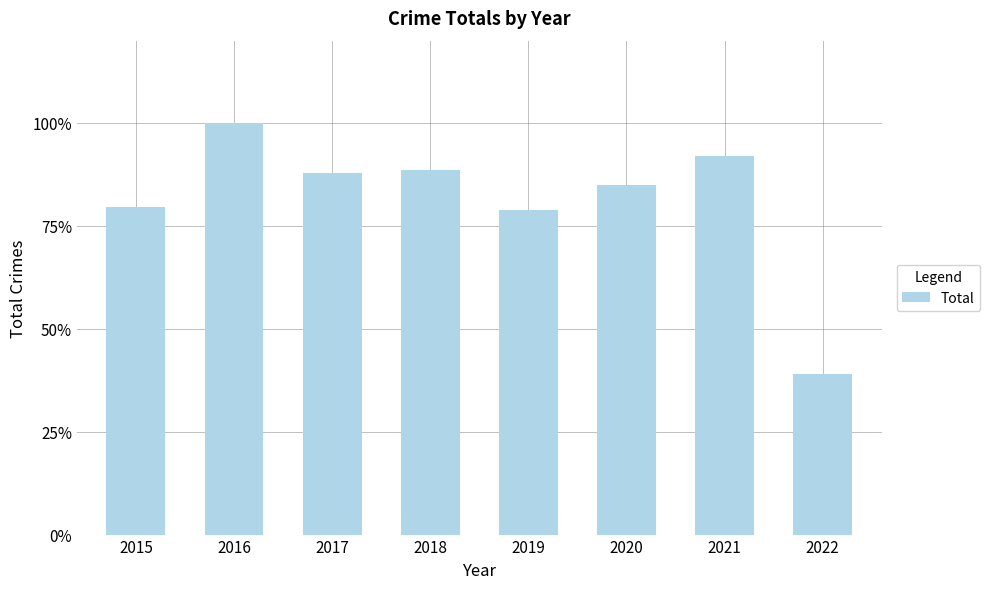

The value at 2016 is 146. True or false?

True